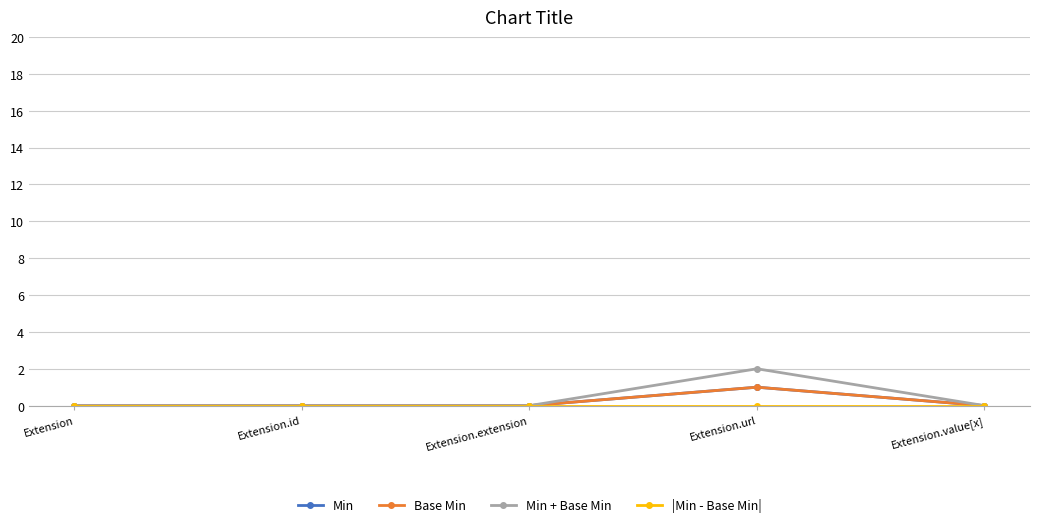

Which series has the widest spread of values?

Min + Base Min